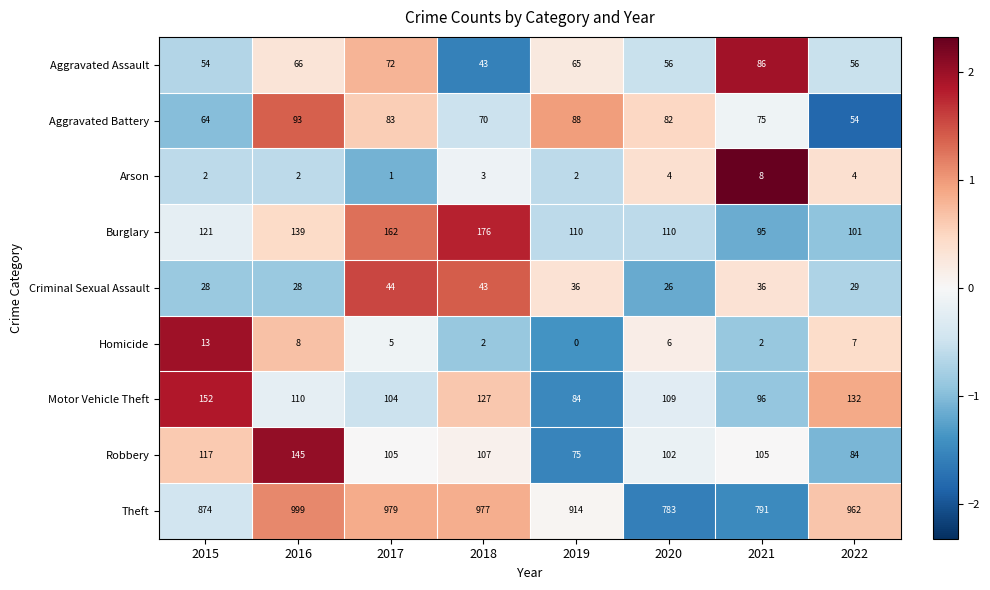

Rank the series by their maximum value, from highest to lowest.

Theft, Burglary, Motor Vehicle Theft, Robbery, Aggravated Battery, Aggravated Assault, Criminal Sexual Assault, Homicide, Arson